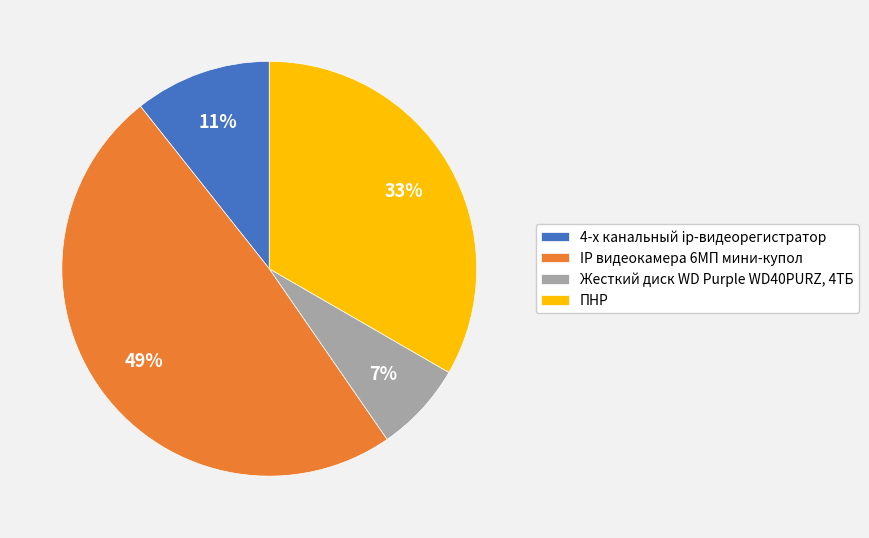

Do ПНР and IP видеокамера 6МП мини-купол together represent more than half of the pie?

Yes